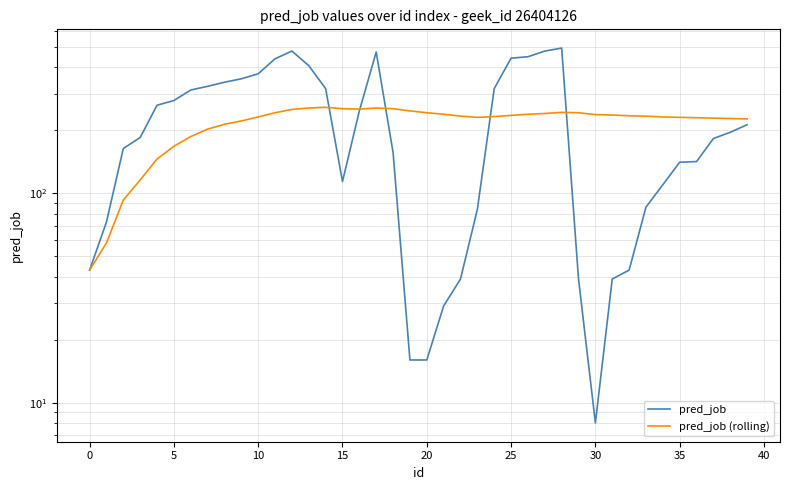

Which series has the widest spread of values?

pred_job